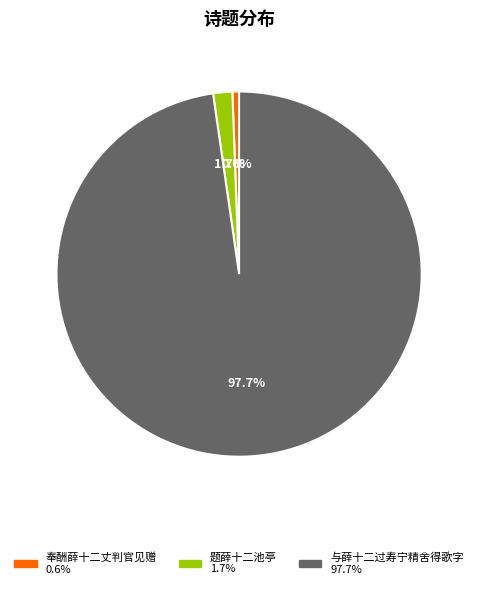

Which slice is the smallest?

奉酬薛十二丈判官见赠